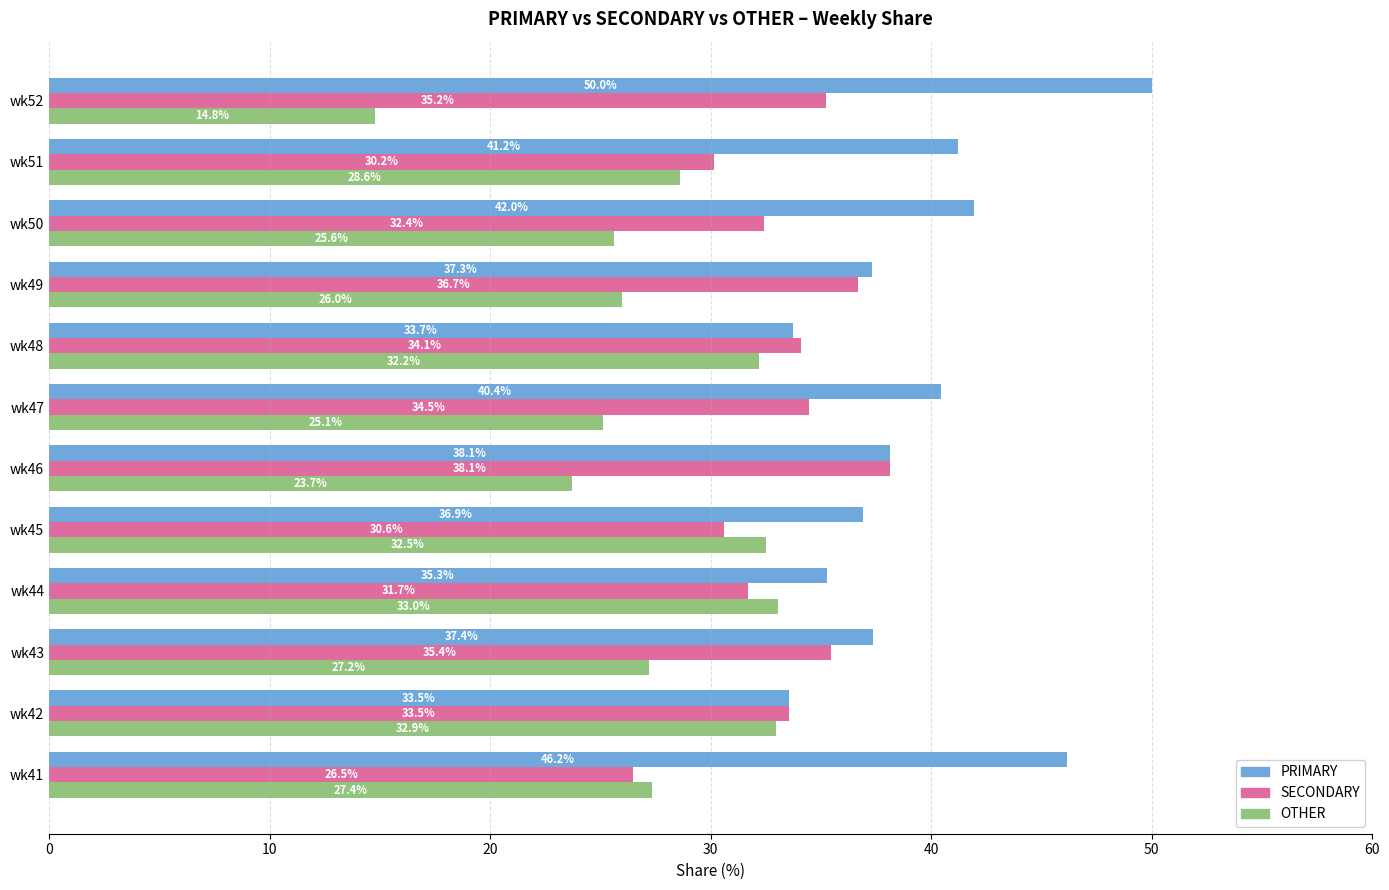

The PRIMARY series shows 59.2 at wk48. True or false?

False